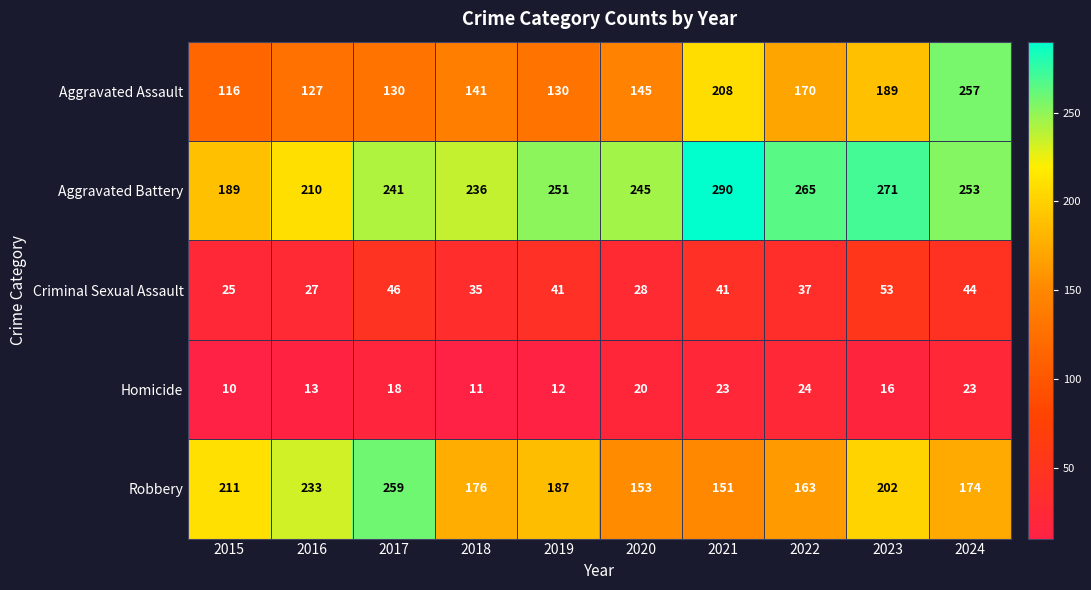

Rank the series by their maximum value, from highest to lowest.

Aggravated Battery, Robbery, Aggravated Assault, Criminal Sexual Assault, Homicide